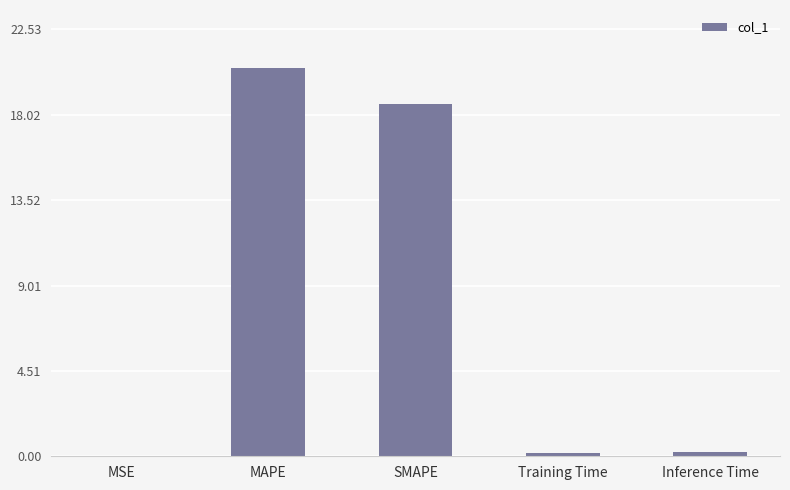

Where is the data nearest to the value 10?

SMAPE